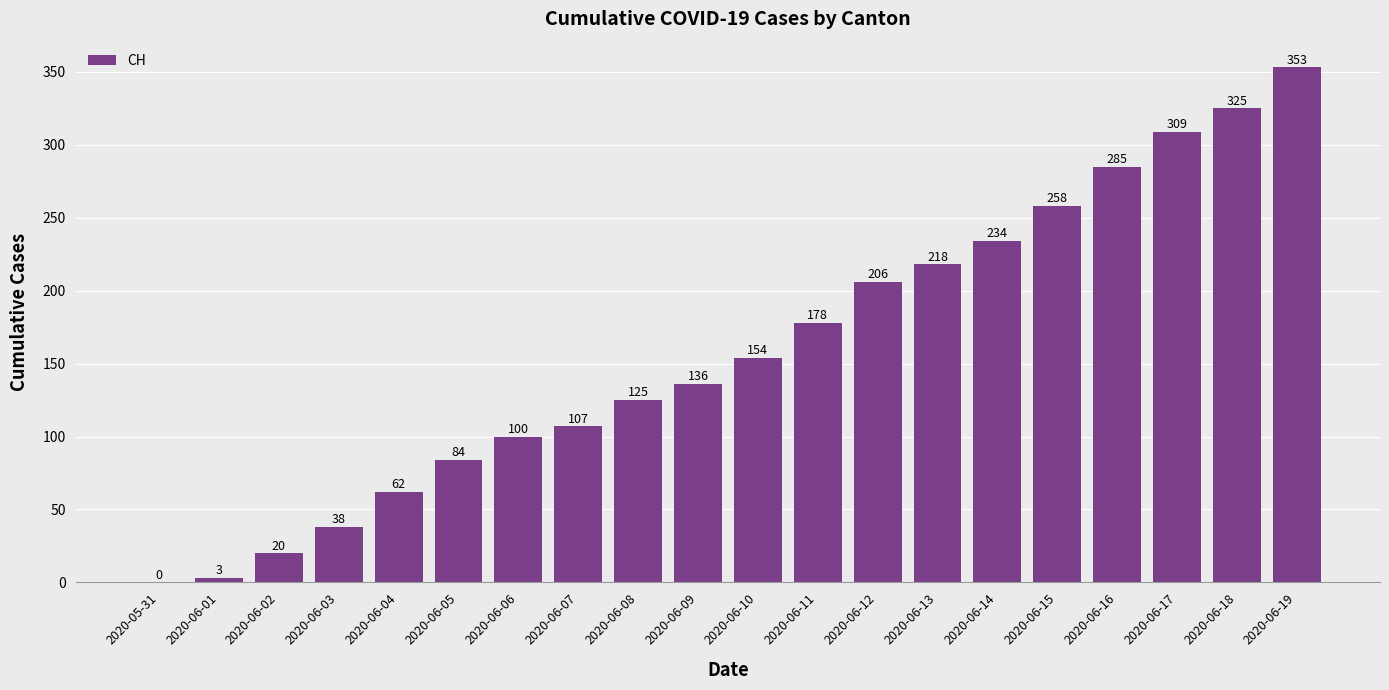

Reading left to right, what are all the values shown in this chart?

0	3	20	38	62	84	100	107	125	136	154	178	206	218	234	258	285	309	325	353